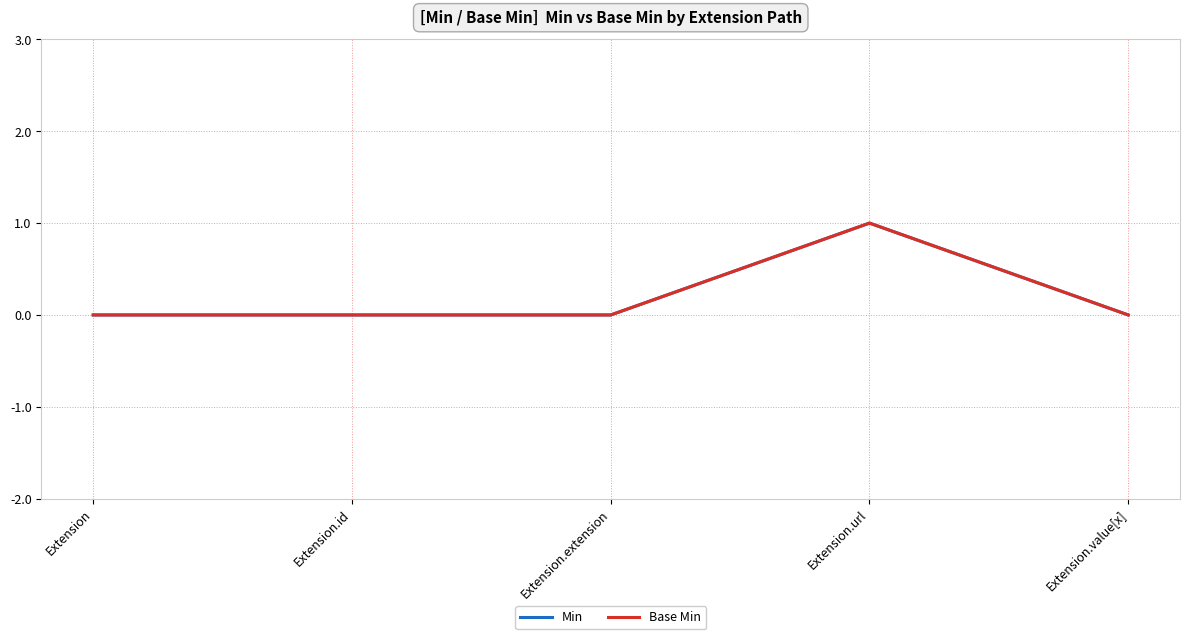

Reading left to right, extract all data points from this chart.

Min: 0	0	0	1	0
Base Min: 0	0	0	1	0